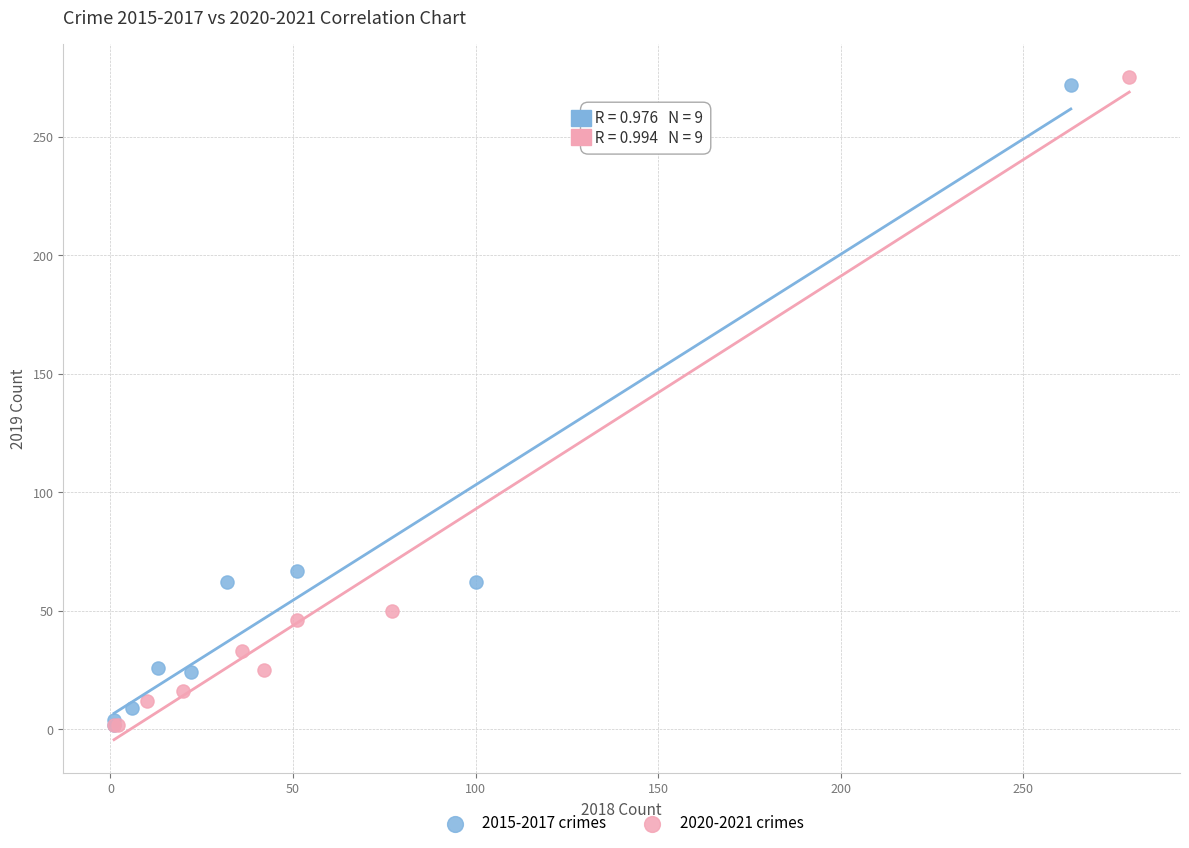

Which series reaches the maximum Y coordinate?

2020-2021 crimes